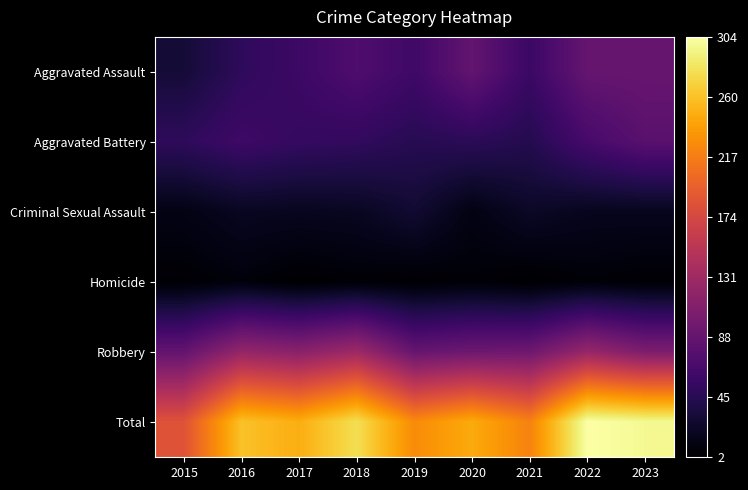

Reading left to right, transcribe all the data shown in this chart.

Aggravated Assault: 2015=31	2016=50	2017=59	2018=72	2019=61	2020=87	2021=58	2022=89	2023=90
Aggravated Battery: 2015=50	2016=60	2017=54	2018=52	2019=45	2020=48	2021=43	2022=66	2023=80
Criminal Sexual Assault: 2015=13	2016=20	2017=19	2018=20	2019=29	2020=12	2021=23	2022=18	2023=18
Homicide: 2015=4	2016=8	2017=2	2018=5	2019=3	2020=6	2021=2	2022=6	2023=4
Robbery: 2015=87	2016=123	2017=115	2018=130	2019=89	2020=94	2021=95	2022=125	2023=106
Total: 2015=185	2016=261	2017=249	2018=279	2019=227	2020=247	2021=221	2022=304	2023=298